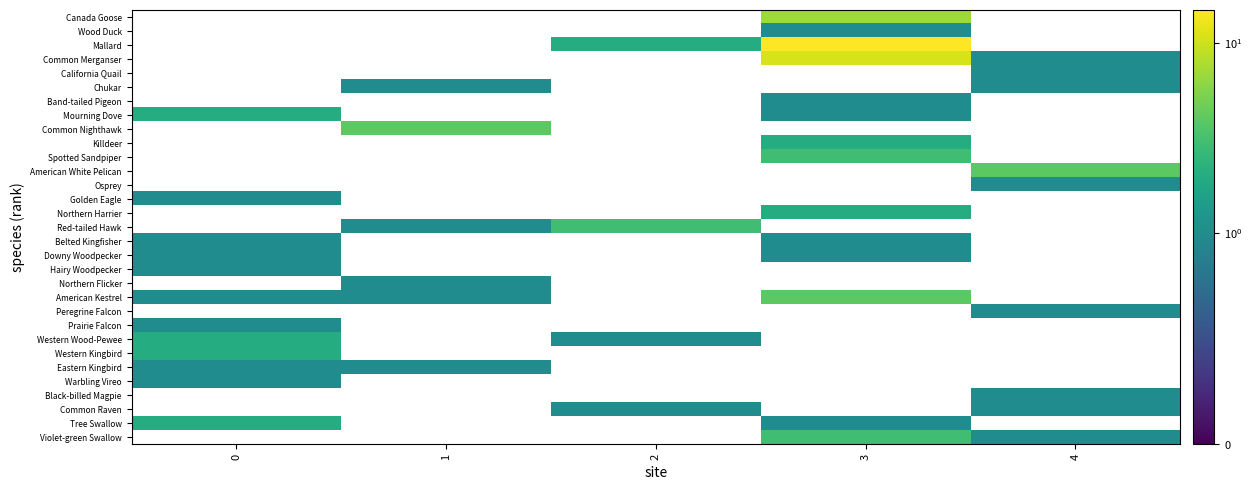

How many distinct data groups are displayed?

31